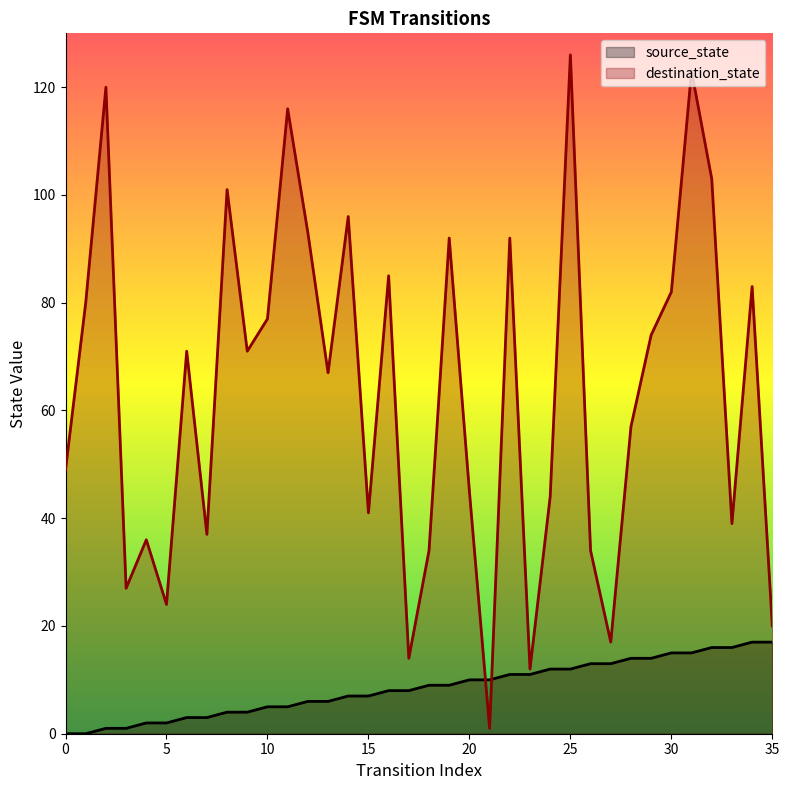

At which label is destination_state closest to 63?

13